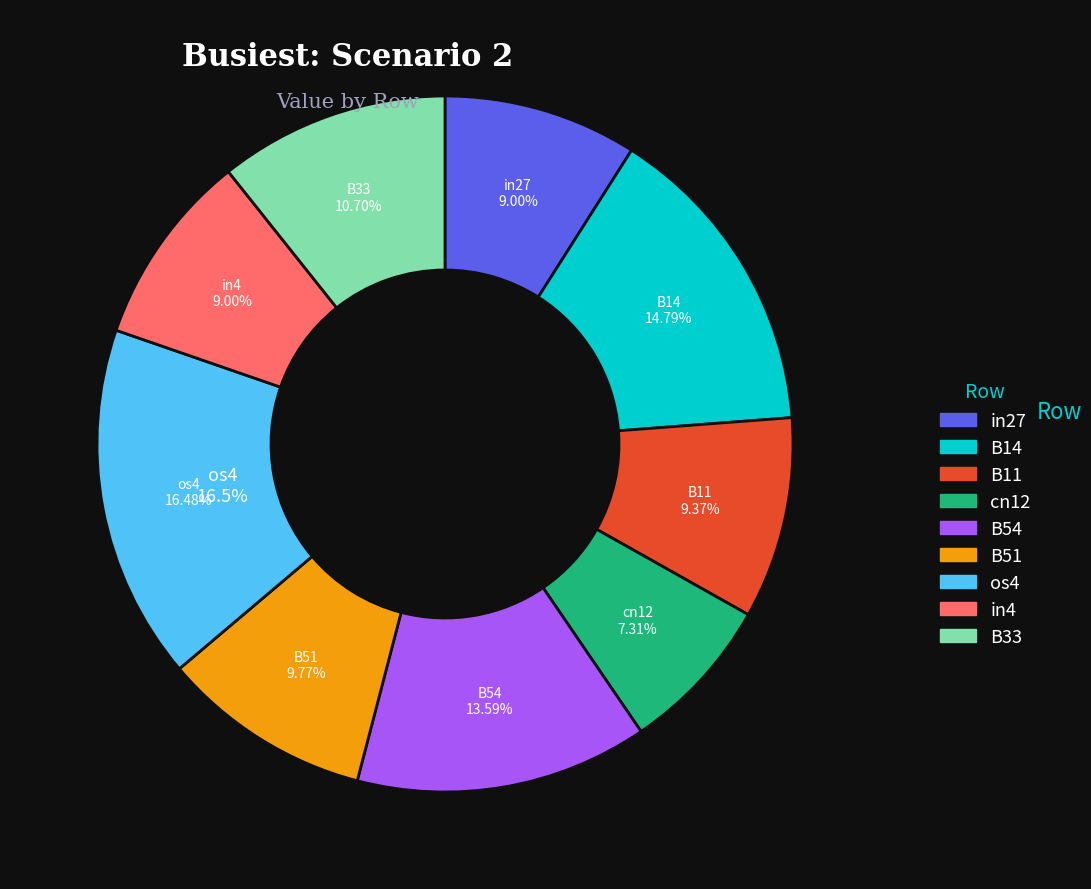

Count the number of slices in the pie.

9